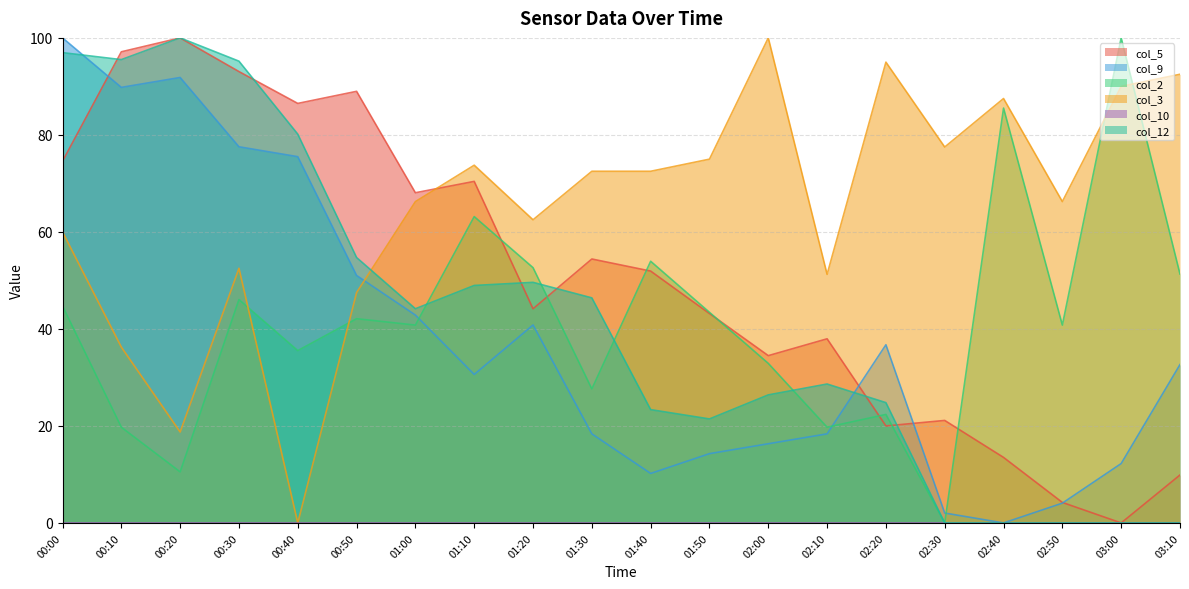

What is the label of the 14th point from the right?

01:00